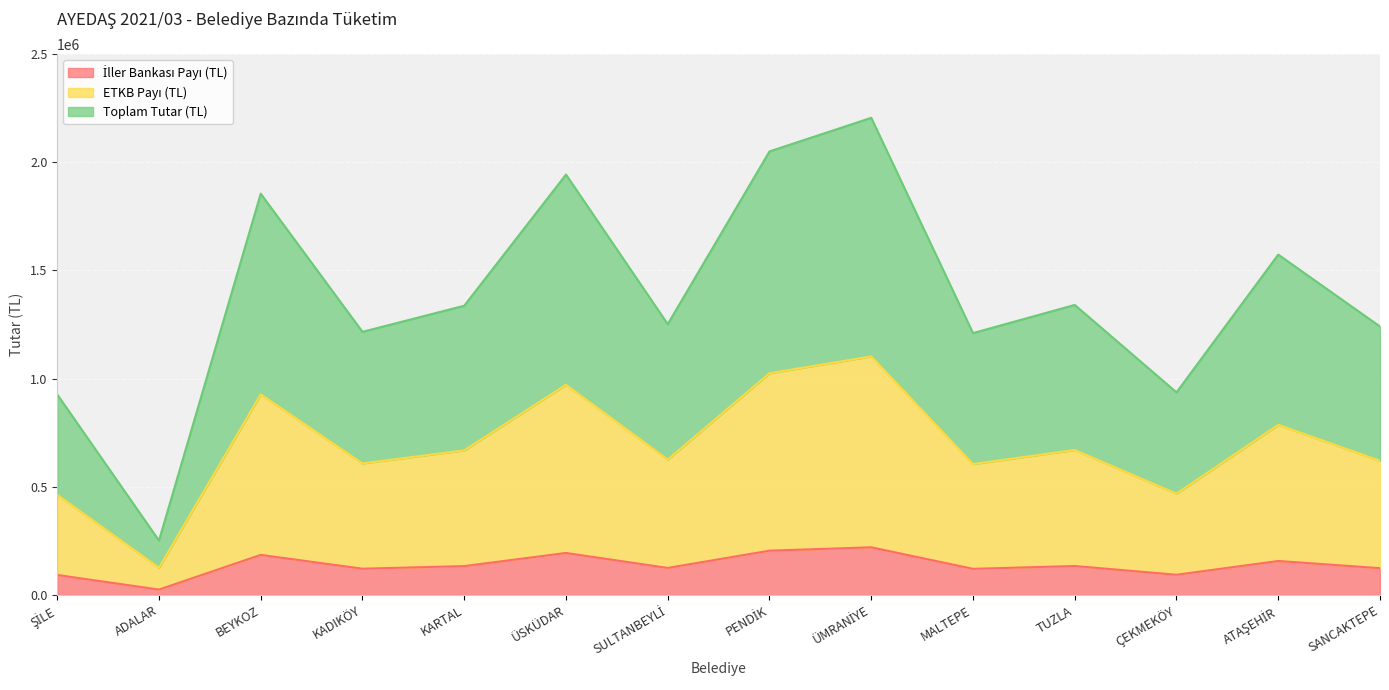

Which series changed the most between ÜMRANİYE and ÇEKMEKÖY?

Toplam Tutar (TL)